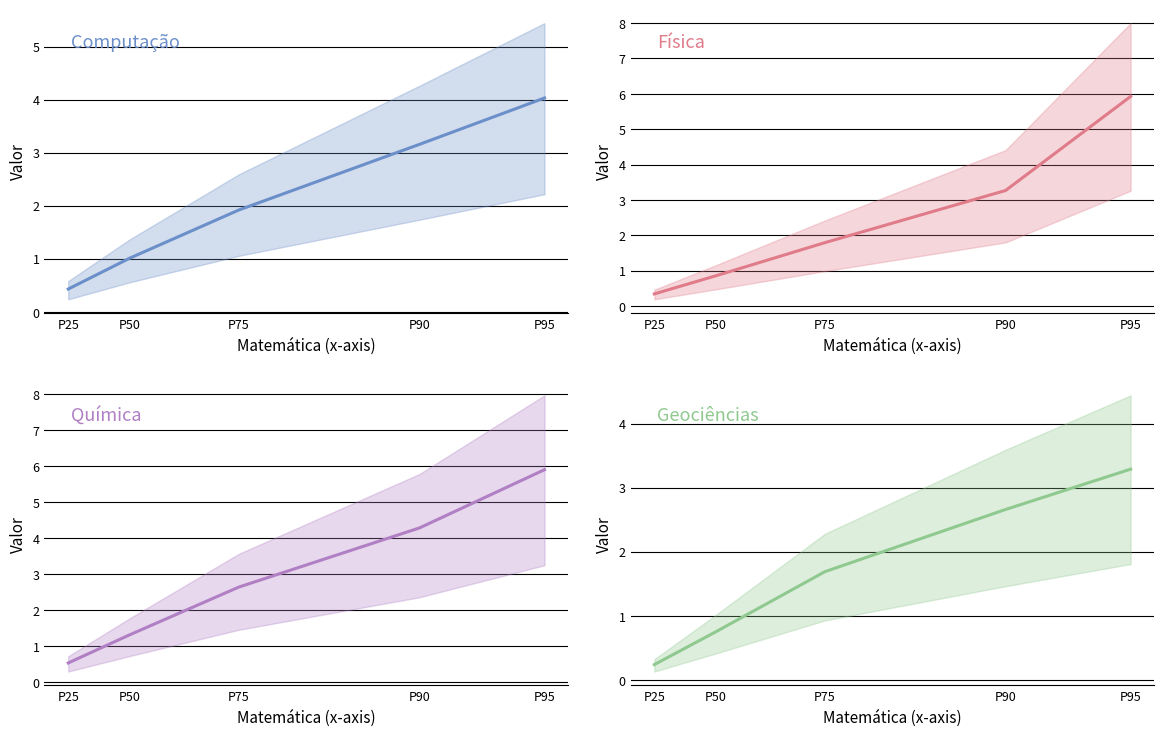

Does the chart have visible grid lines?

Yes